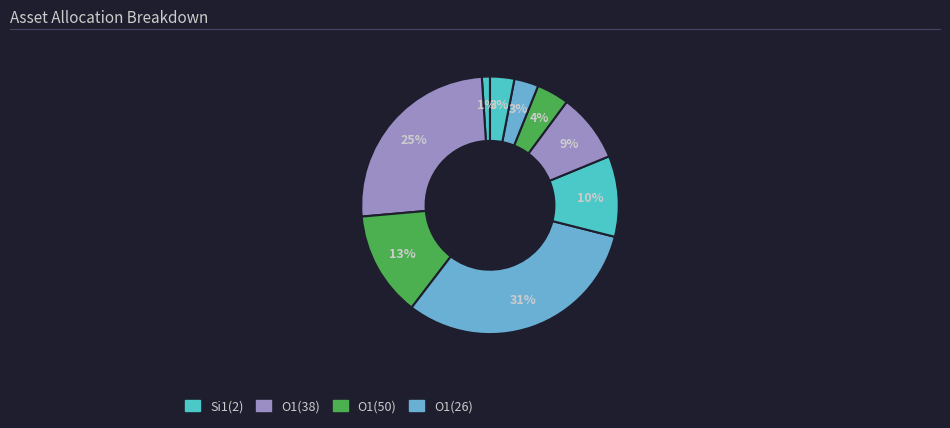

Count the number of slices in the pie.

9